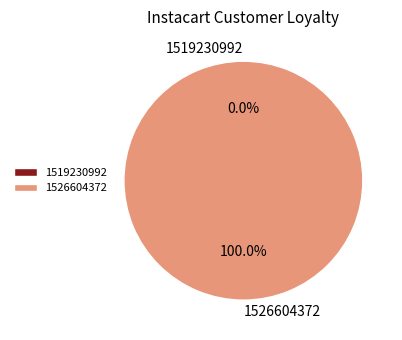

Which category has the biggest portion of the pie?

1526604372